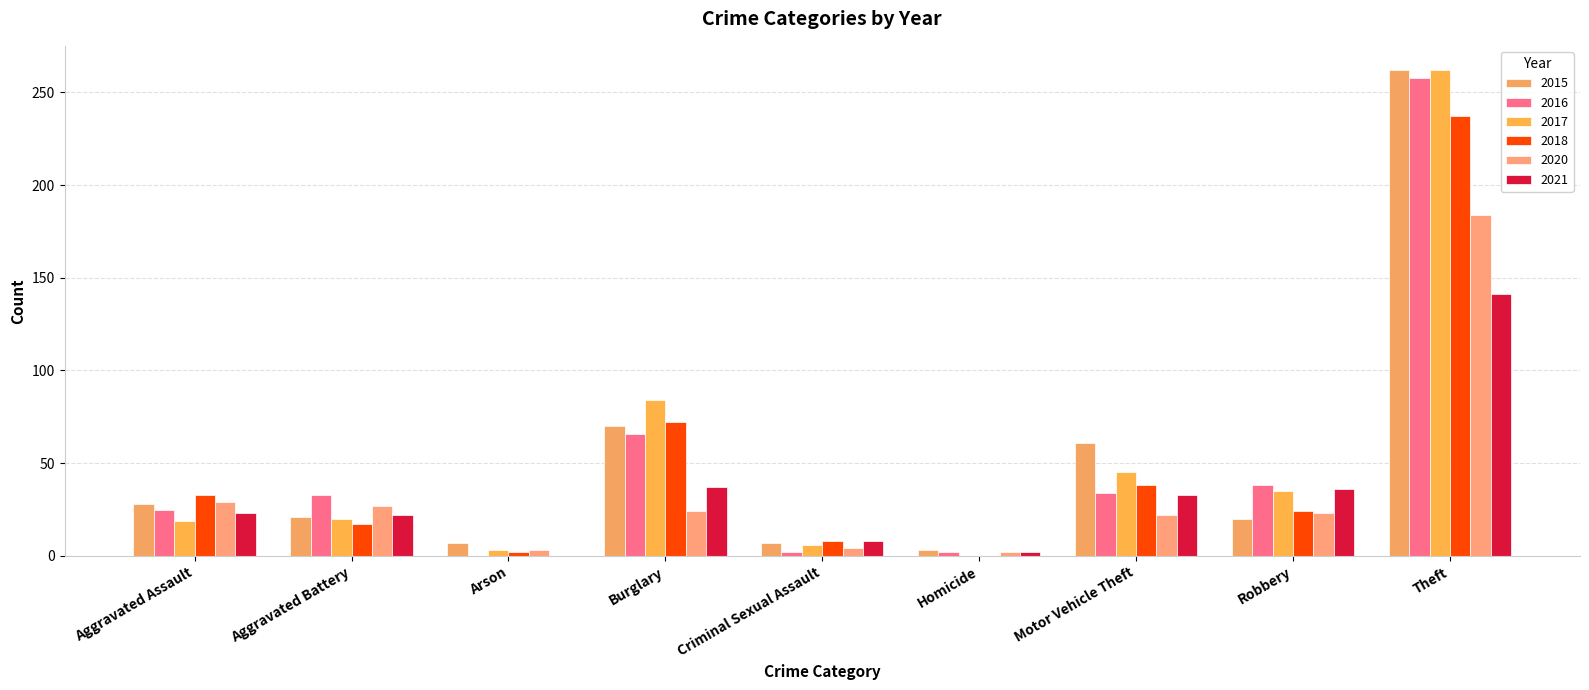

How many series are shown in this chart?

6